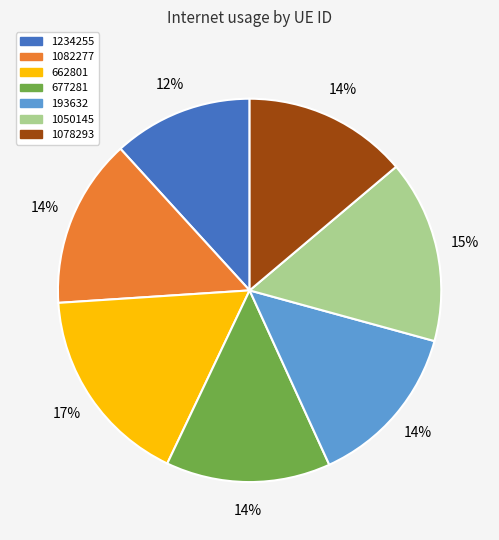

To the nearest percent, what is the combined percentage of 193632 and 1078293?

28%